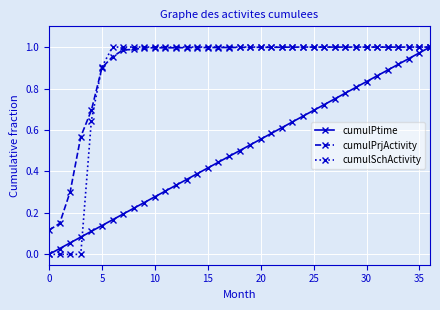

True or false: cumulPtime has more than 0 interior local peaks.

False